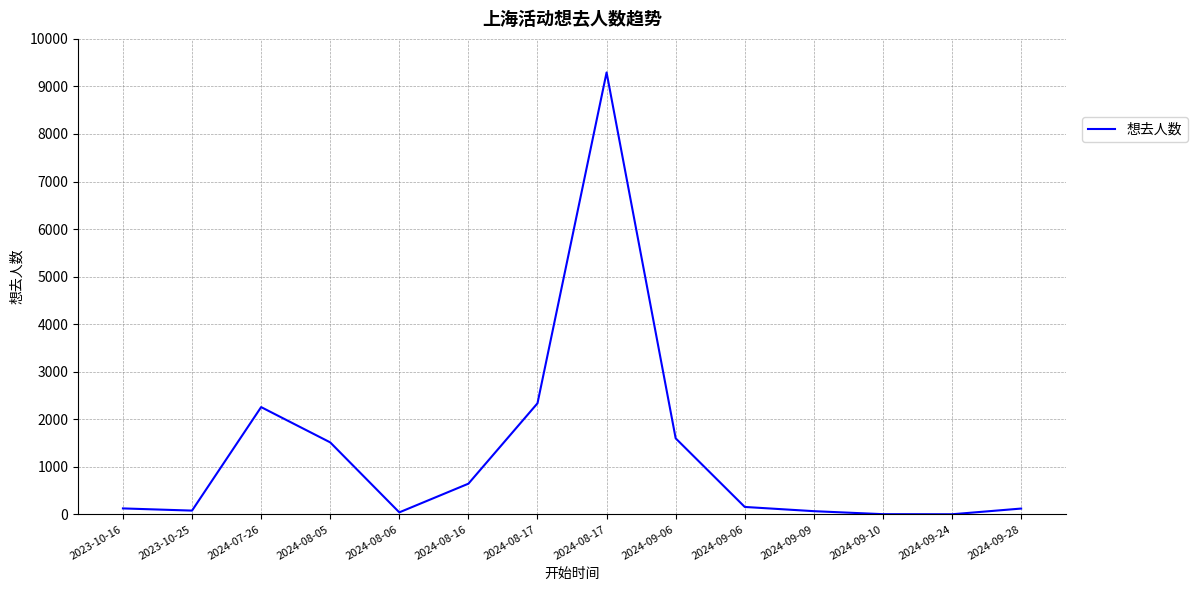

What is the sum of the values at 2023-10-16 and 2024-08-16?

768